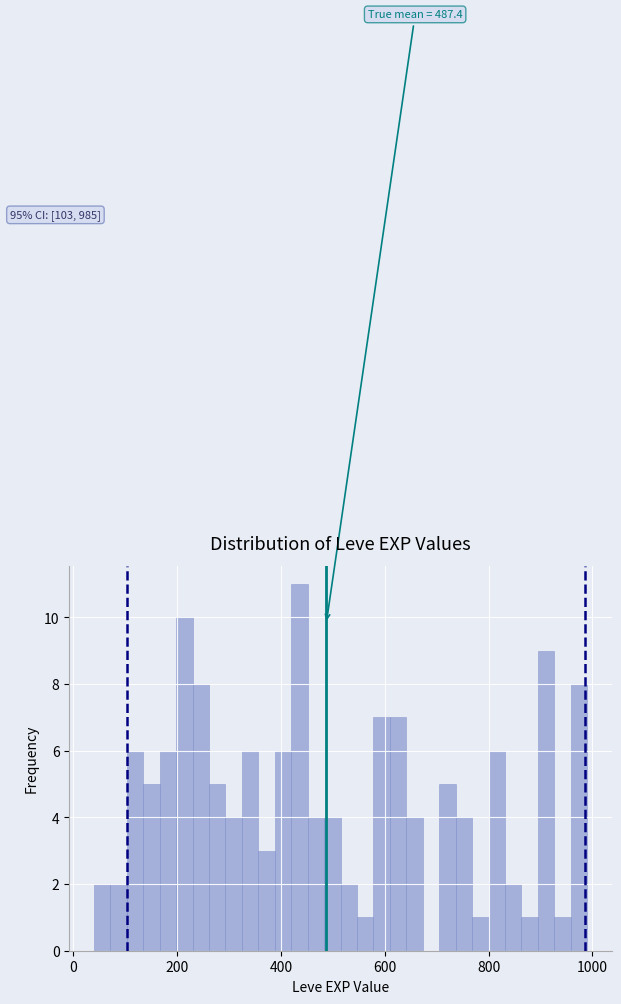

Around what value on the x-axis is the tallest bar? Give the approximate position of its centre, as read against the axis.

440